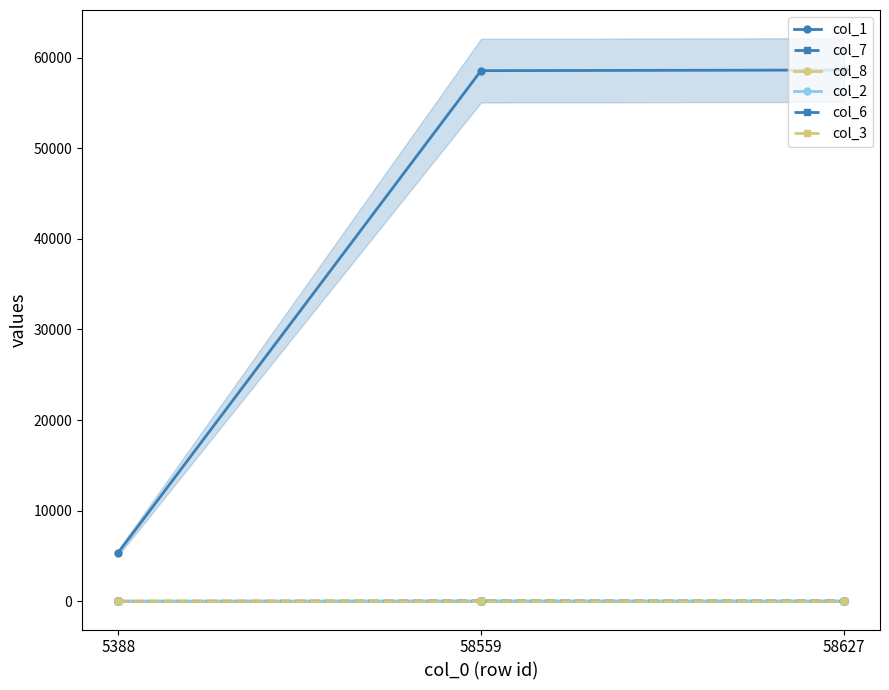

What is the value of the col_7 point at the 1st from the left?

5.0